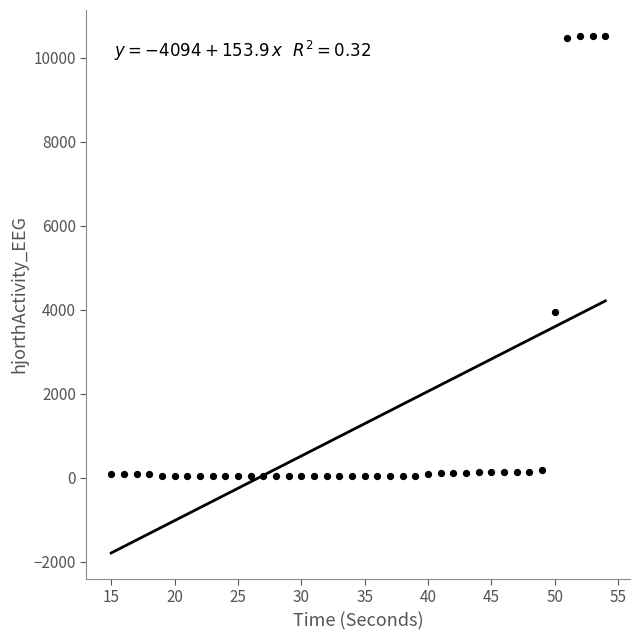

What is the range of Y values (max minus min)?

10489.4